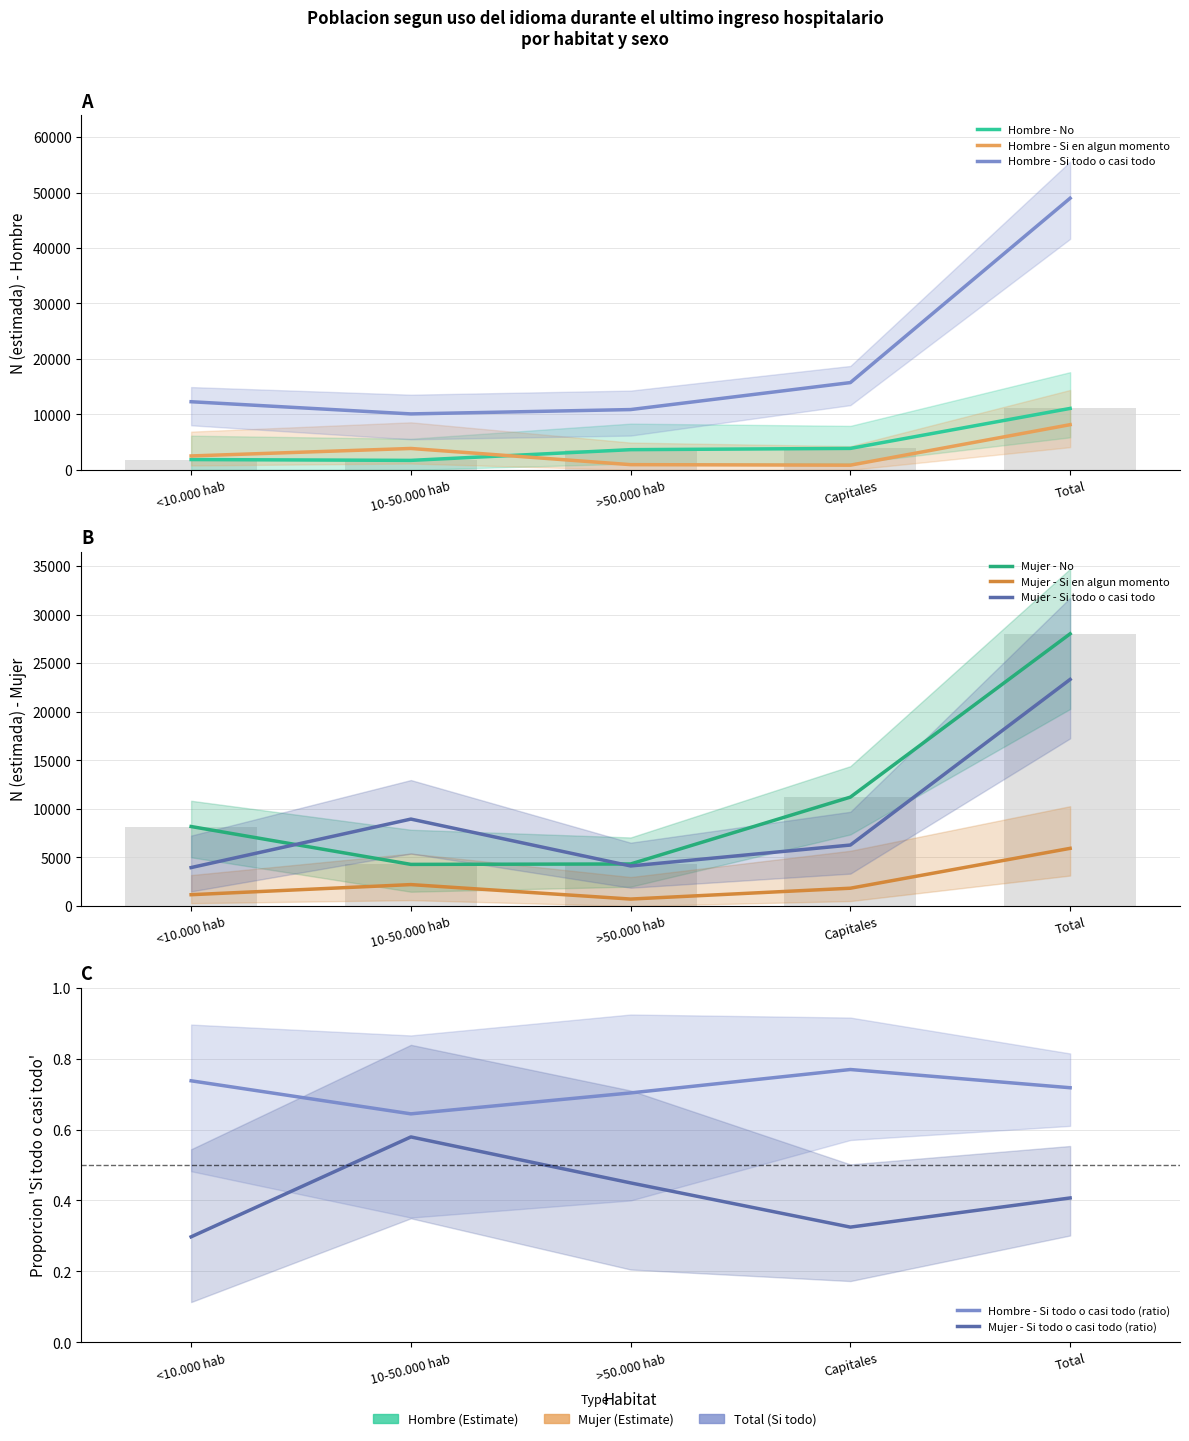

Reading right to left, extract all data points from this chart.

Hombre - No: 11077	3868	3641	1709	1859
Hombre - Si en algun momento: 8149	845	940	3856	2508
Hombre - Si todo o casi todo: 48976	15735	10870	10087	12283
Mujer - No: 28019	11212	4332	4290	8186
Mujer - Si en algun momento: 5941	1838	722	2211	1170
Mujer - Si todo o casi todo: 23324	6281	4129	8952	3963